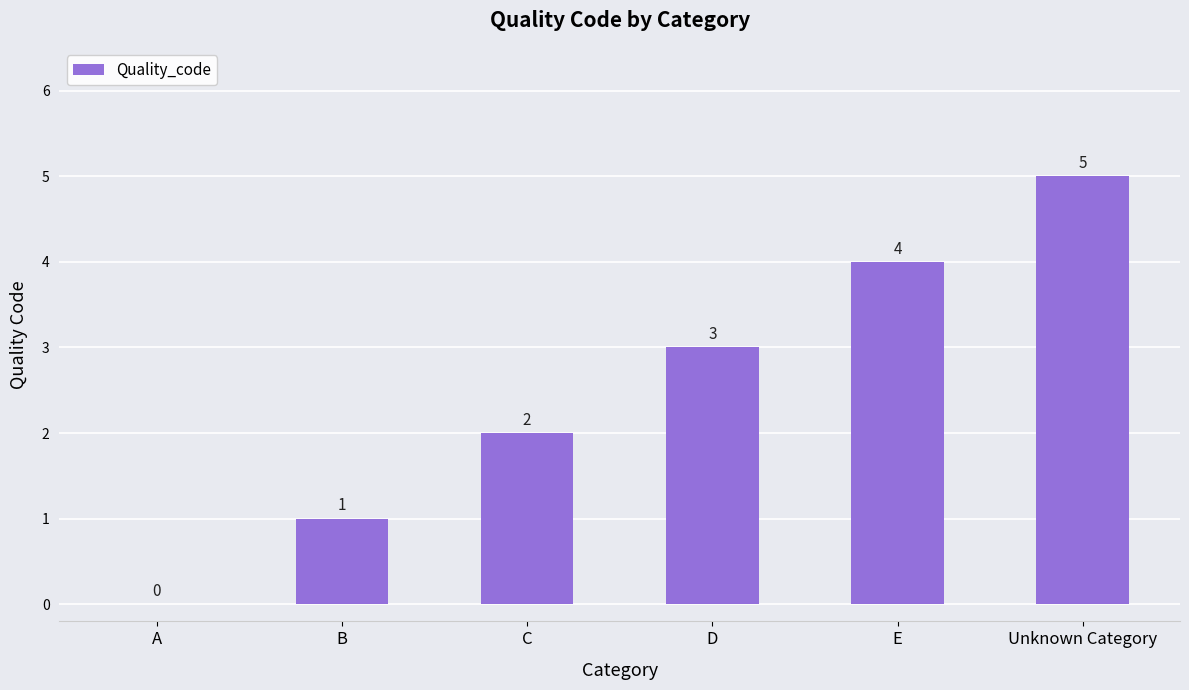

Where is the data nearest to the value 2?

C